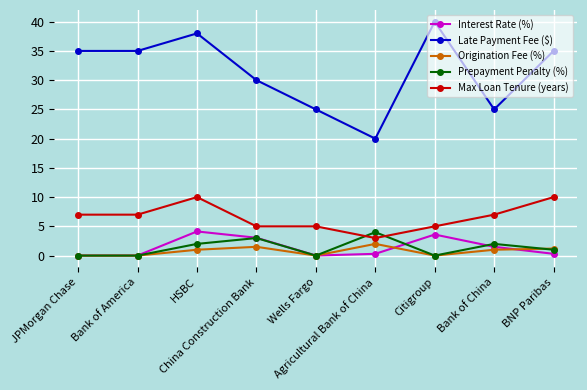

True or false: Origination Fee (%) and Late Payment Fee ($) cross at least once.

False